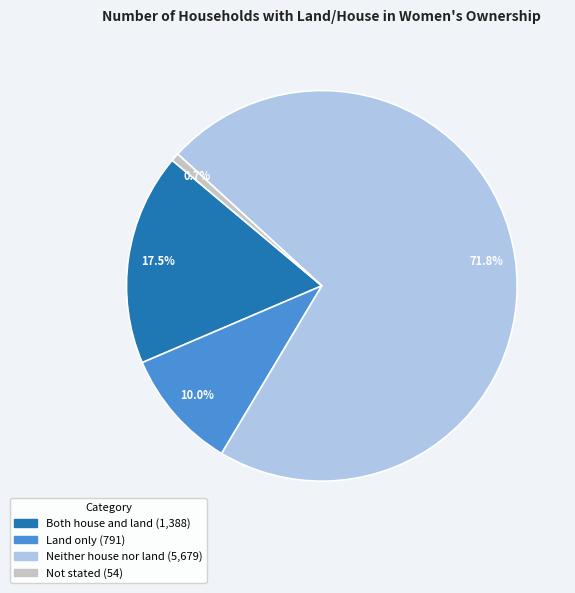

What percentage is NOT represented by Neither house nor land?

28.2%